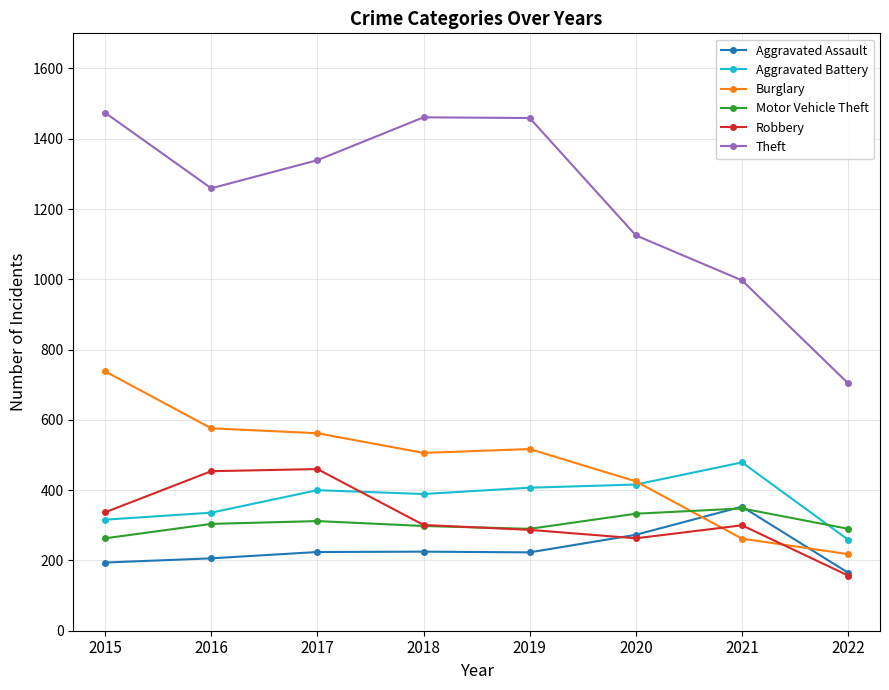

What is the total value across all series at 2015?

3322